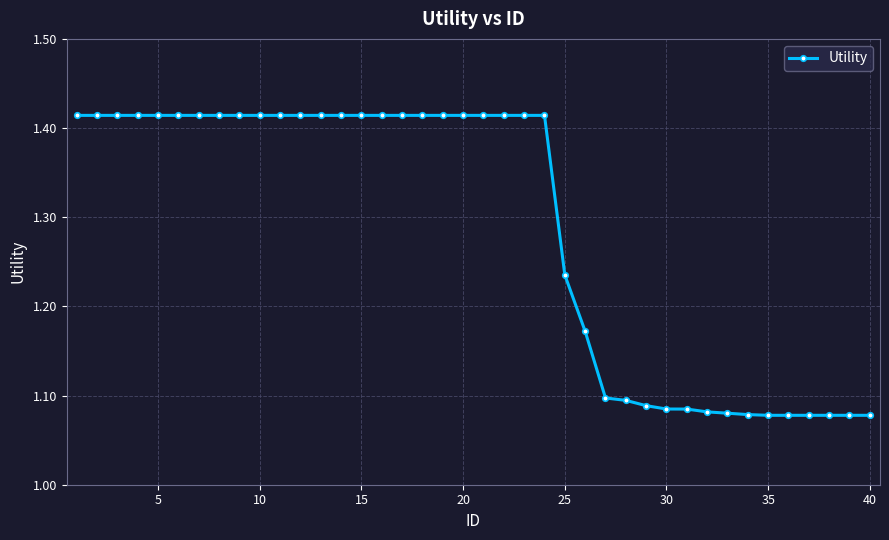

What is the sum of all values?

51.5